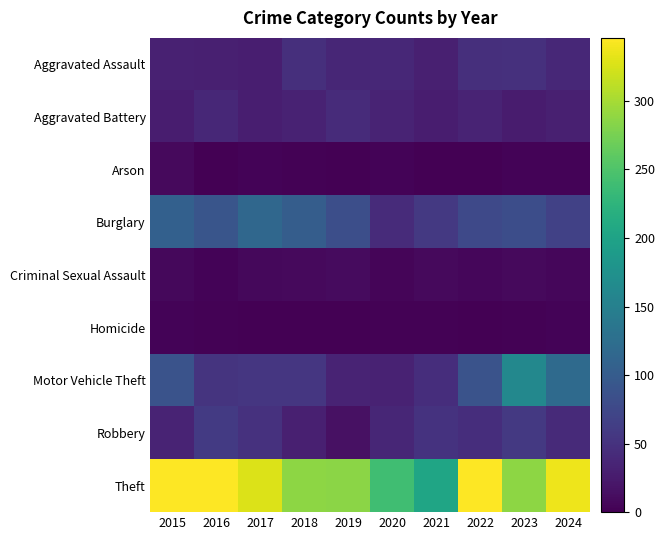

What is the difference between the highest and lowest values at 2024?

334